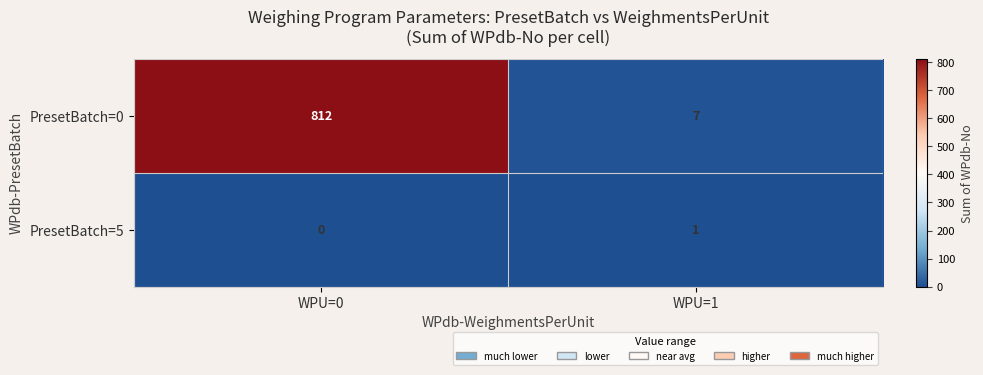

What is the difference between the PresetBatch=0 values at WPU=1 and WPU=0?

805